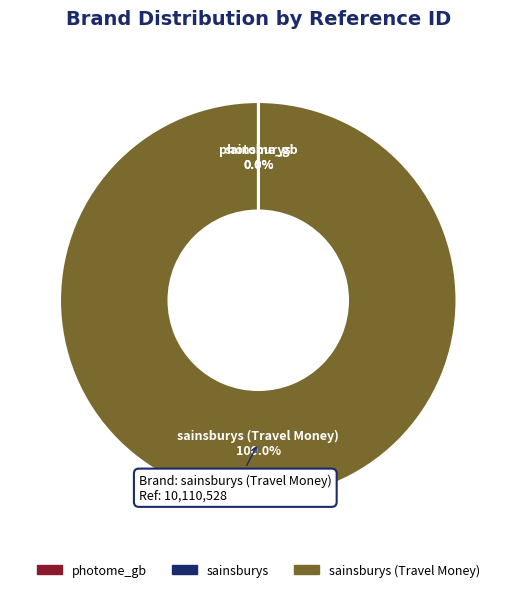

Does any single category account for the majority?

Yes